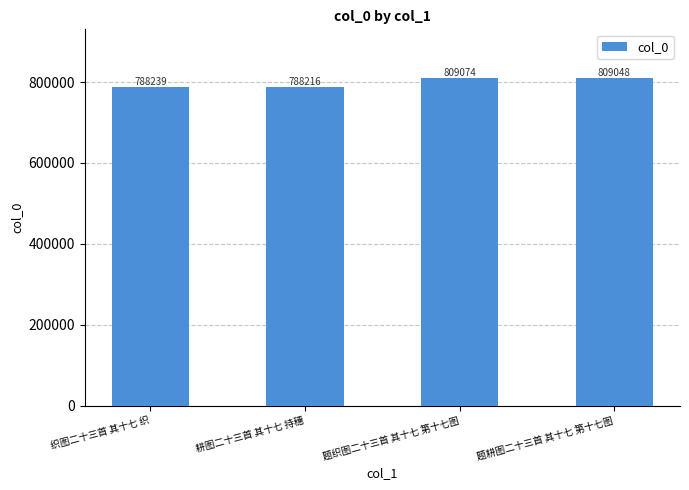

What is the difference between the maximum and minimum values?

20858